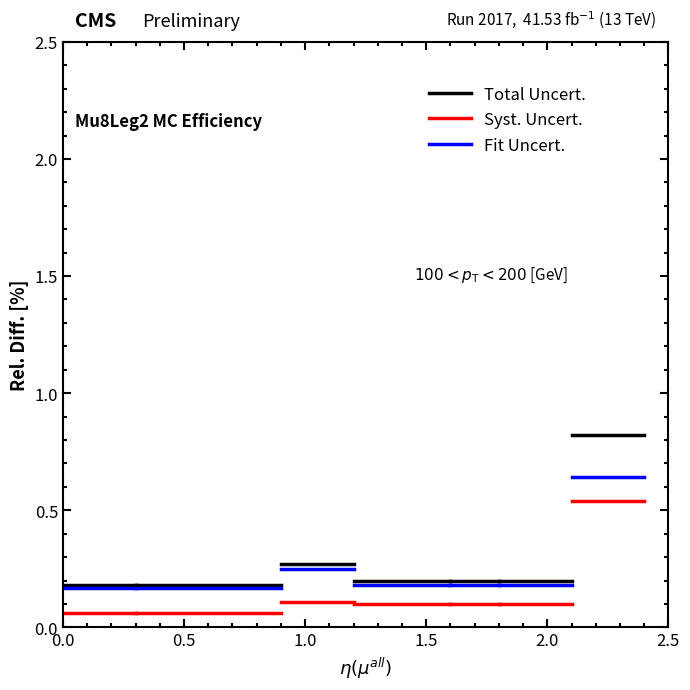

What is the difference between the maximum and minimum values in the Syst. Uncert. series?

0.5